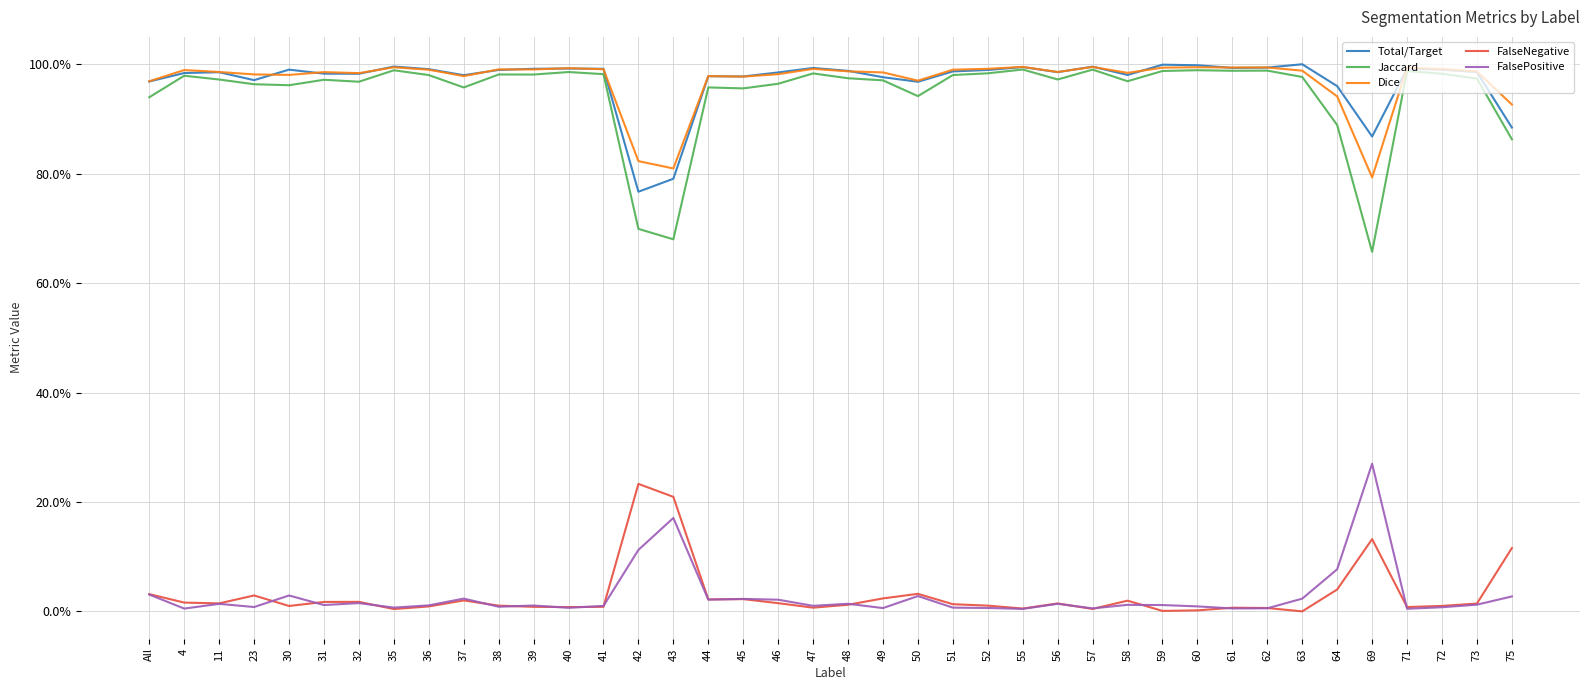

True or false: Jaccard and FalsePositive cross at least once.

False